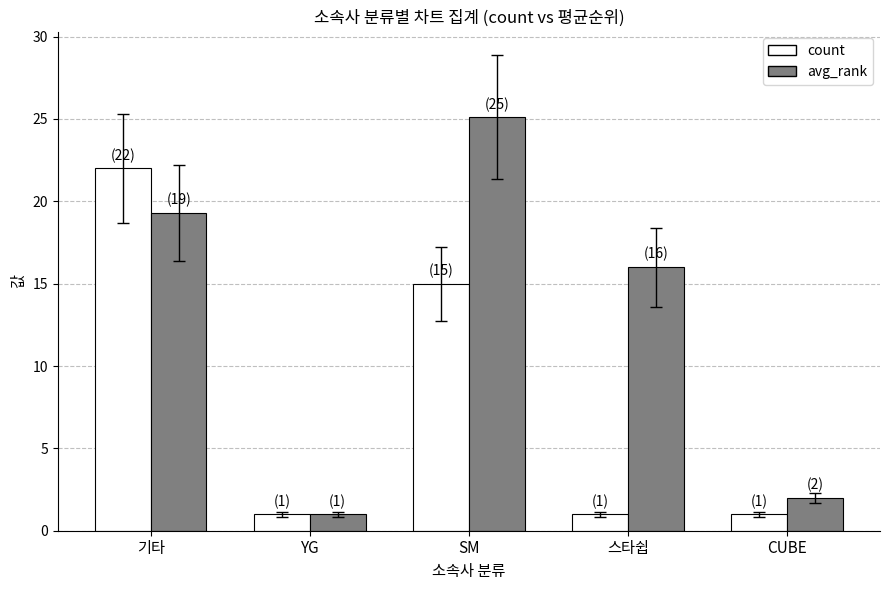

Are the bars horizontal?

No